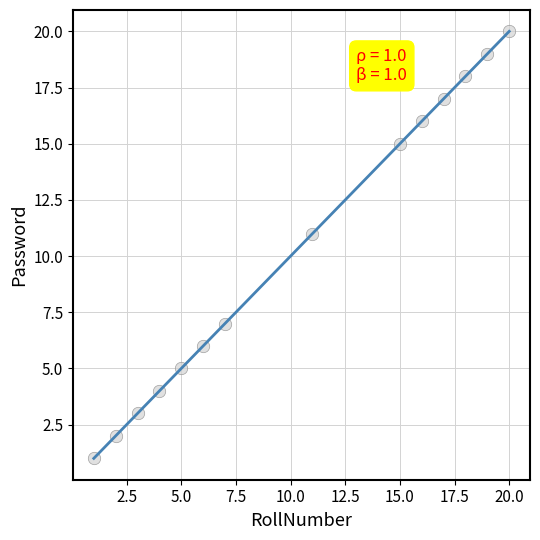

What is the range of X values (max minus min)?

19